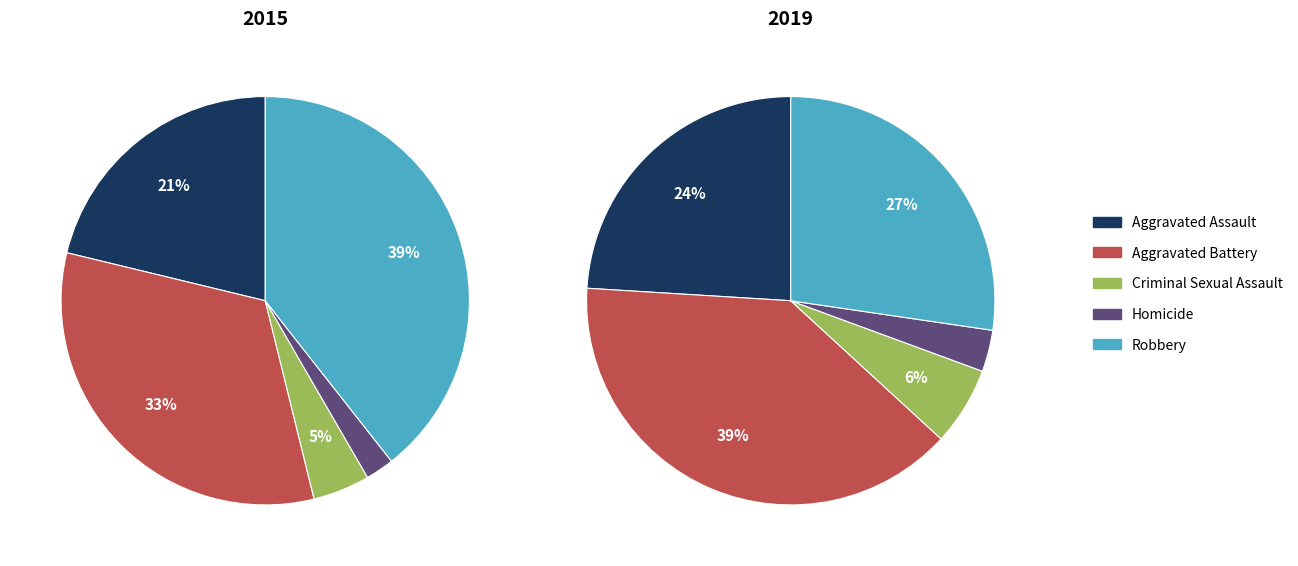

Count the number of slices in the pie.

5